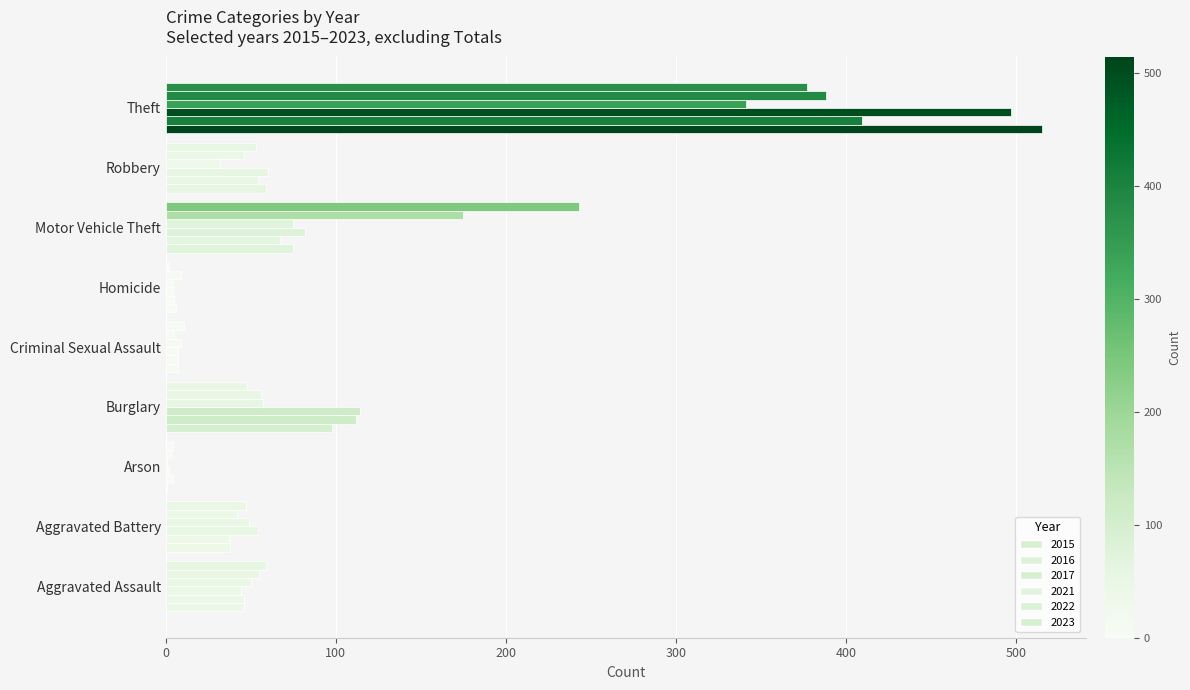

How many data points does each series have?

9